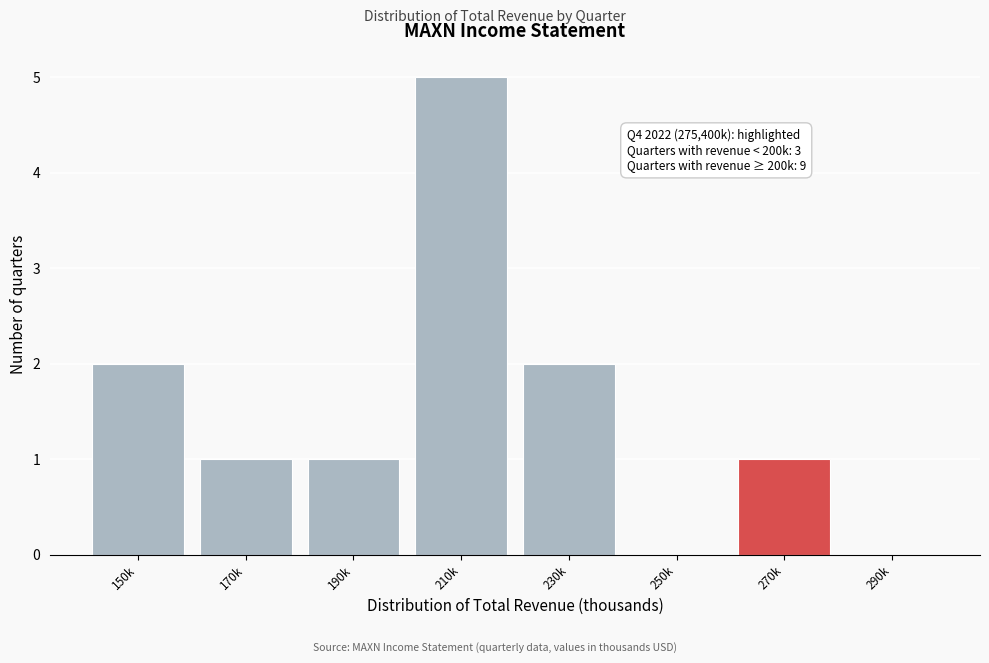

Reading right to left, list all the values displayed in this chart.

290k=0	270k=1	250k=0	230k=2	210k=5	190k=1	170k=1	150k=2